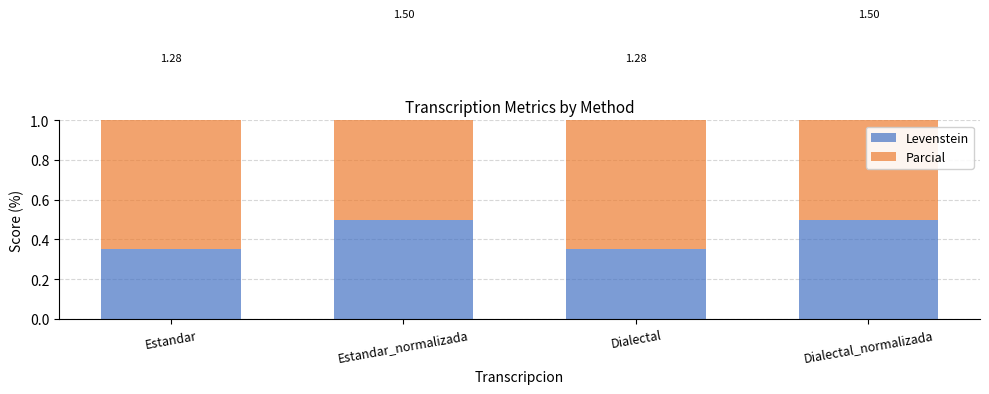

The value of Levenstein at Estandar_normalizada is 0.5. True or false?

True